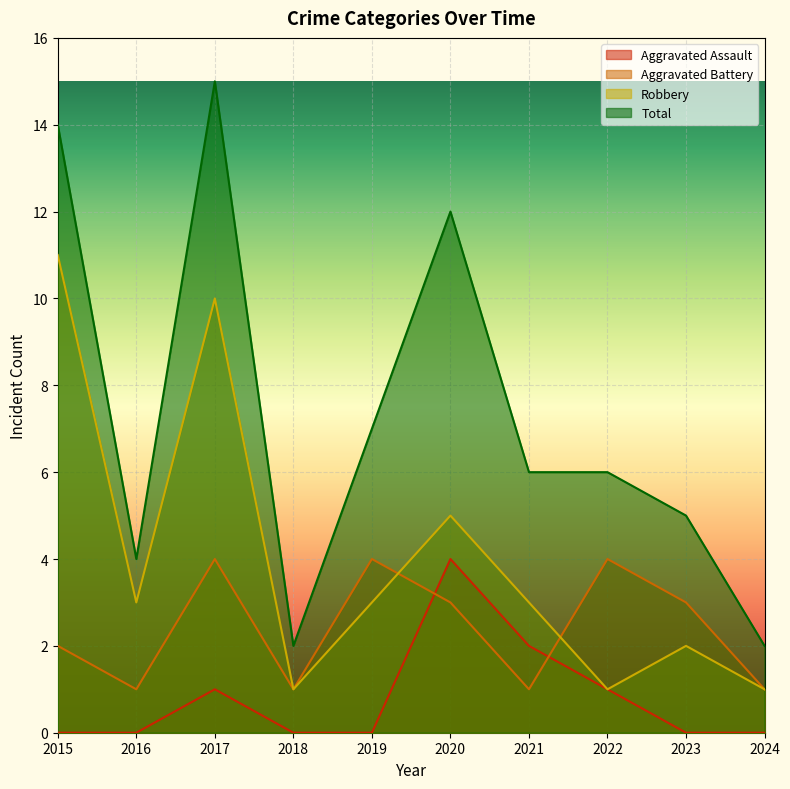

Reading left to right, what are all the values shown in this chart?

Aggravated Assault: 0	0	1	0	0	4	2	1	0	0
Aggravated Battery: 2	1	4	1	4	3	1	4	3	1
Robbery: 11	3	10	1	3	5	3	1	2	1
Total: 14	4	15	2	7	12	6	6	5	2